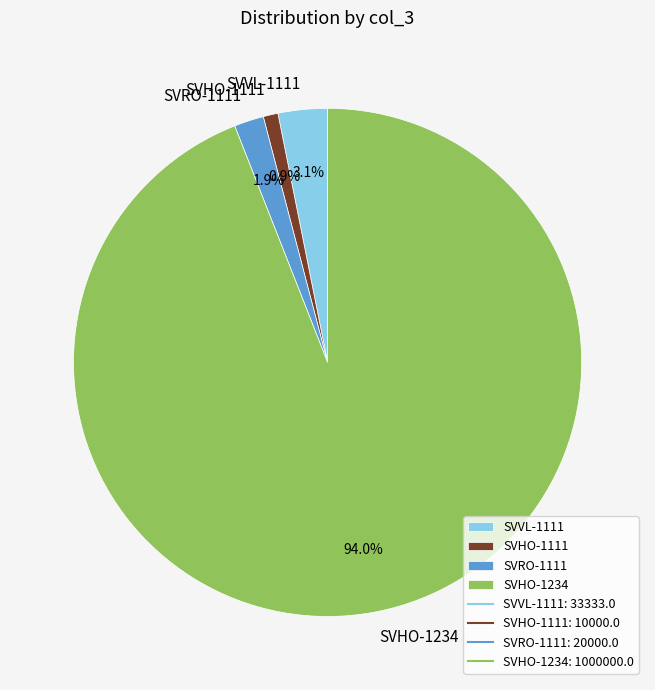

Does any single category account for the majority?

Yes